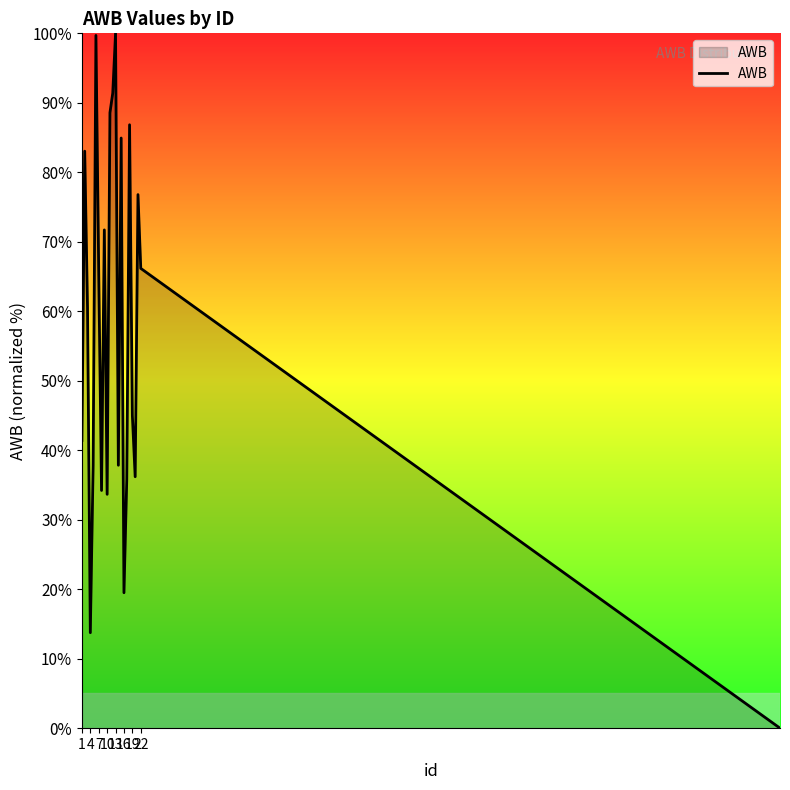

Is this an area chart (filled region under the line)?

Yes